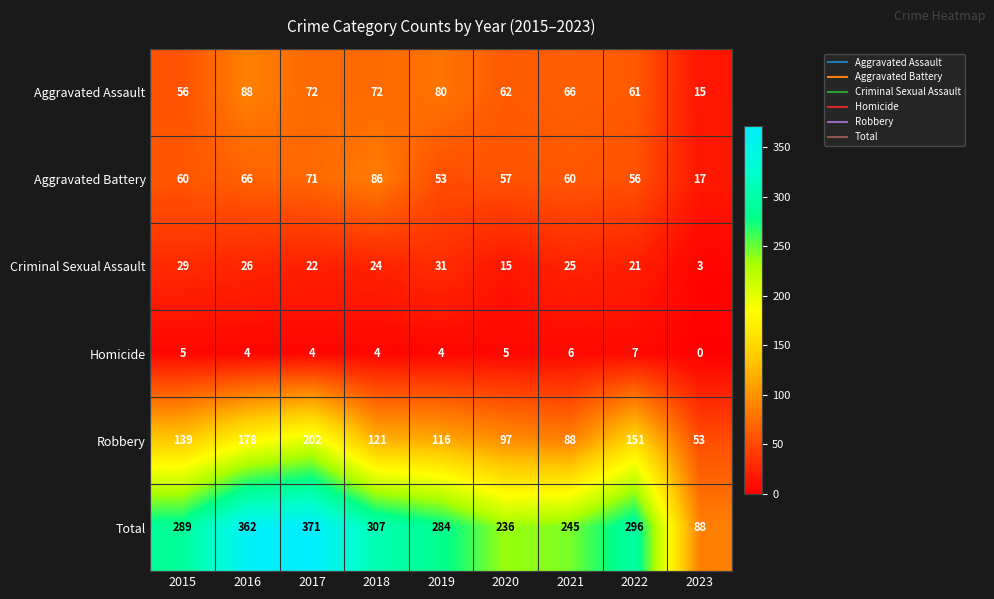

Which category has the lowest value in the Aggravated Battery series?

2023